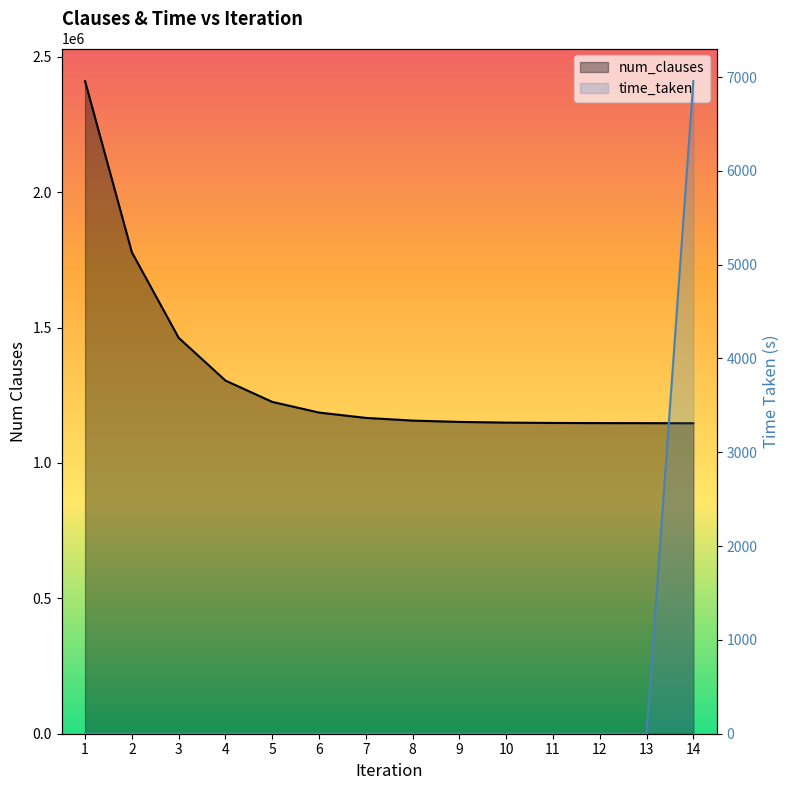

Is it true that time_taken equals 0.2 at 3?

False